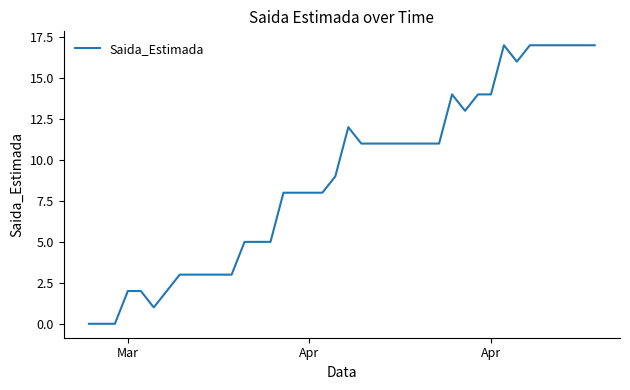

What is the difference between the maximum and minimum values?

17